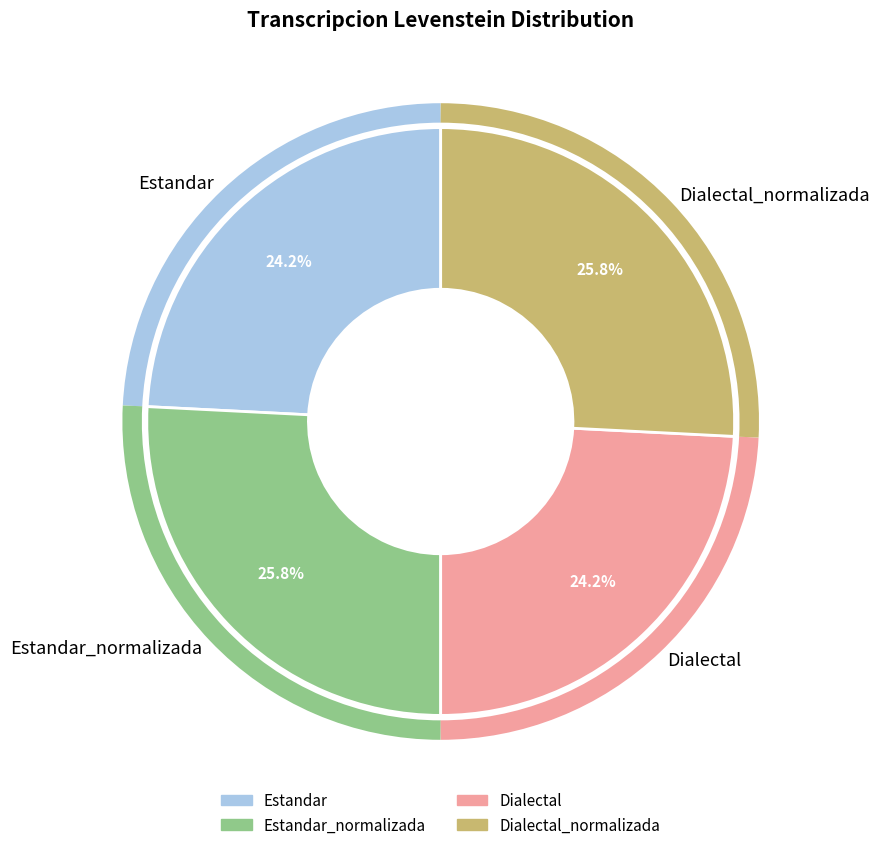

What is the ratio of the value at Dialectal to the value at Dialectal_normalizada?

0.9